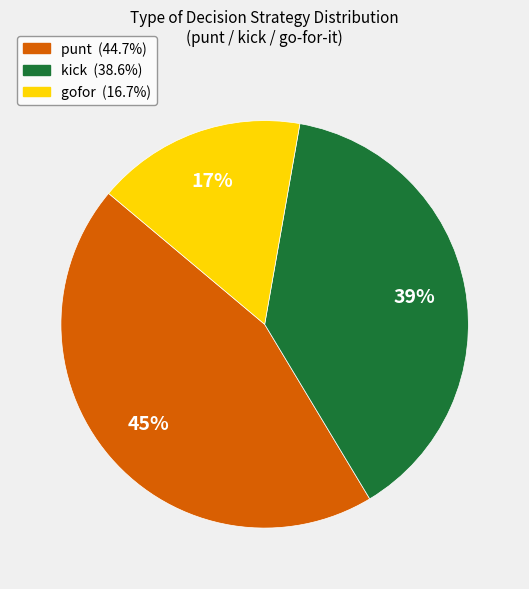

To the nearest percent, what is the difference between the largest and smallest slice percentages?

28%